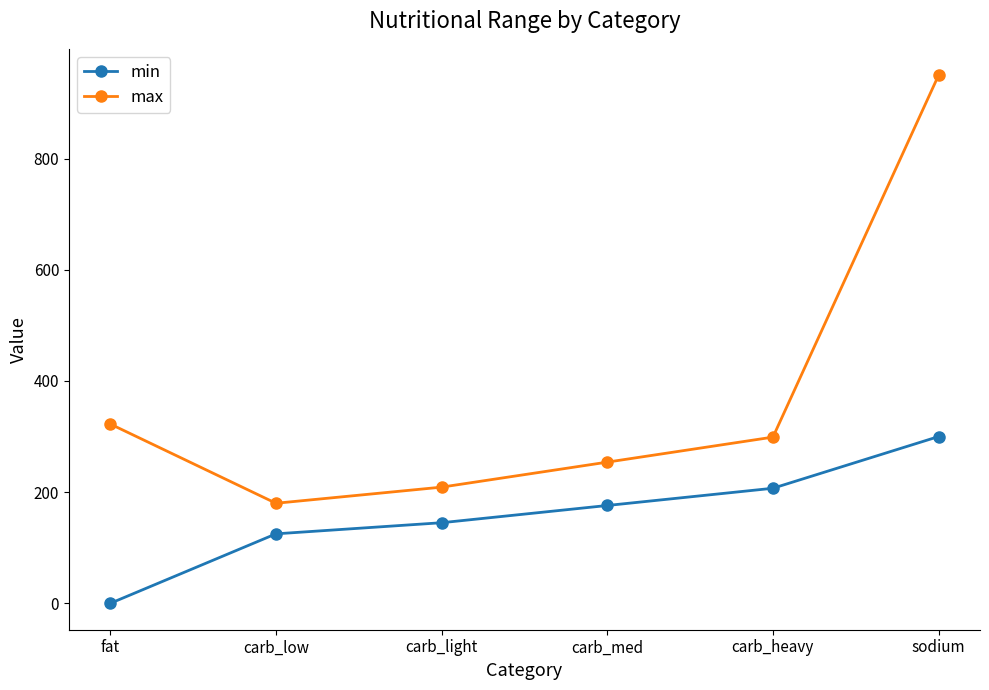

At which category does the chart reach its minimum across all series?

fat